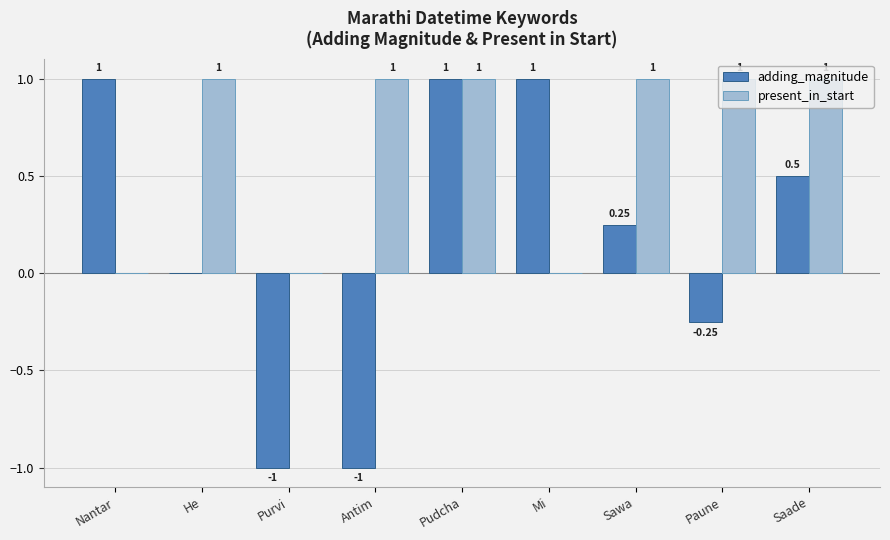

Are the bars grouped side by side (vs. stacked)?

Yes